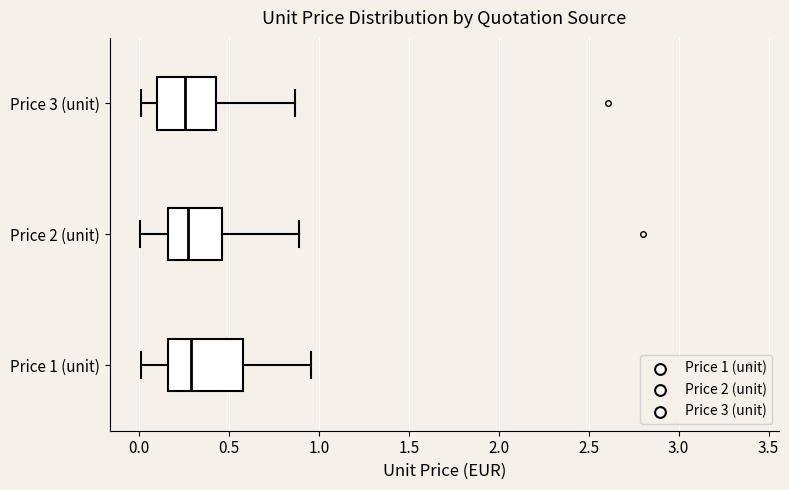

Comparing the boxes themselves (not the whiskers), which one is the widest?

Price 1 (unit)